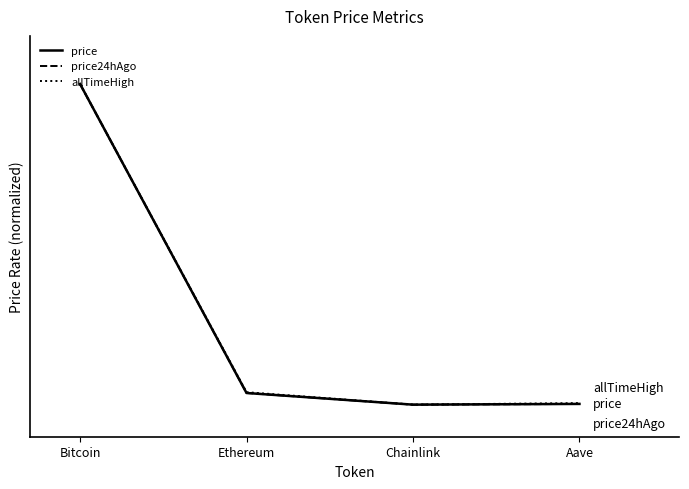

Which series changed the most between Chainlink and Aave?

allTimeHigh